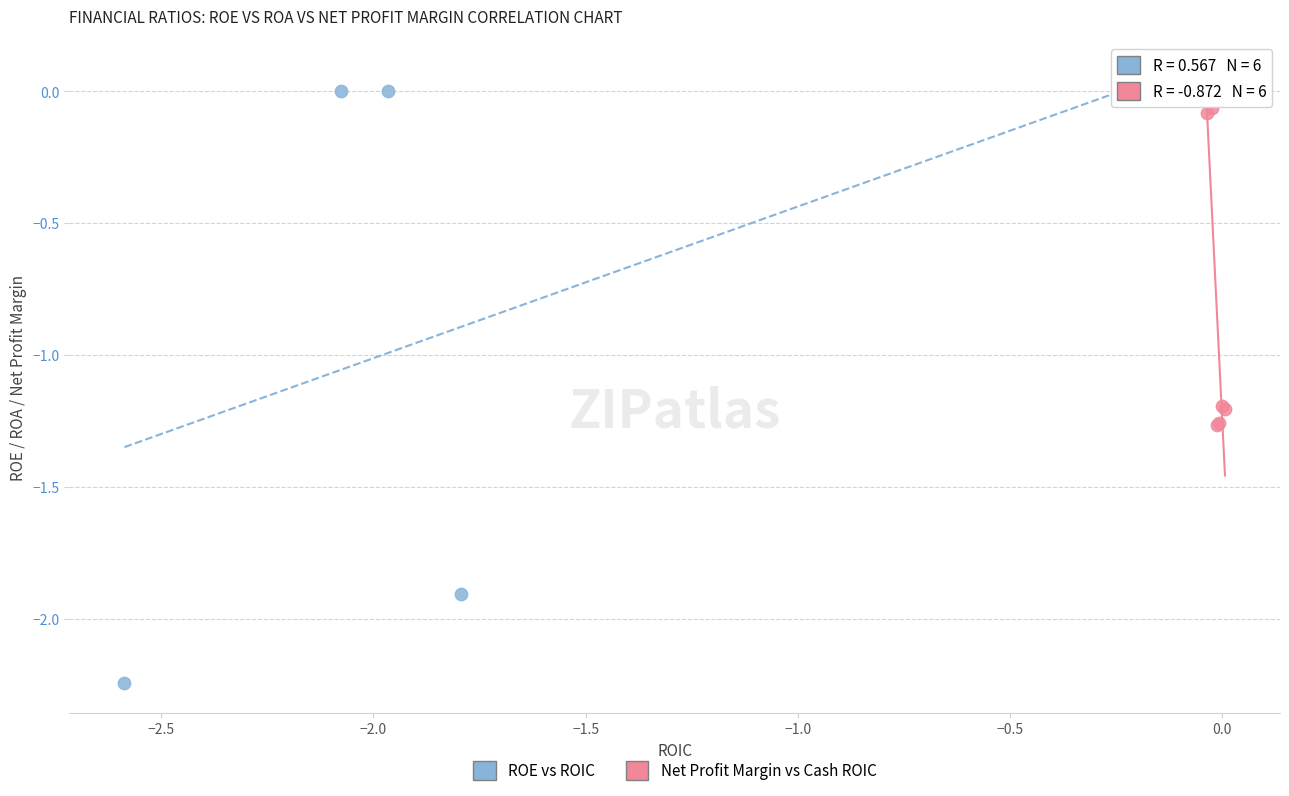

Which series has the largest Y range (max minus min)?

ROE vs ROIC